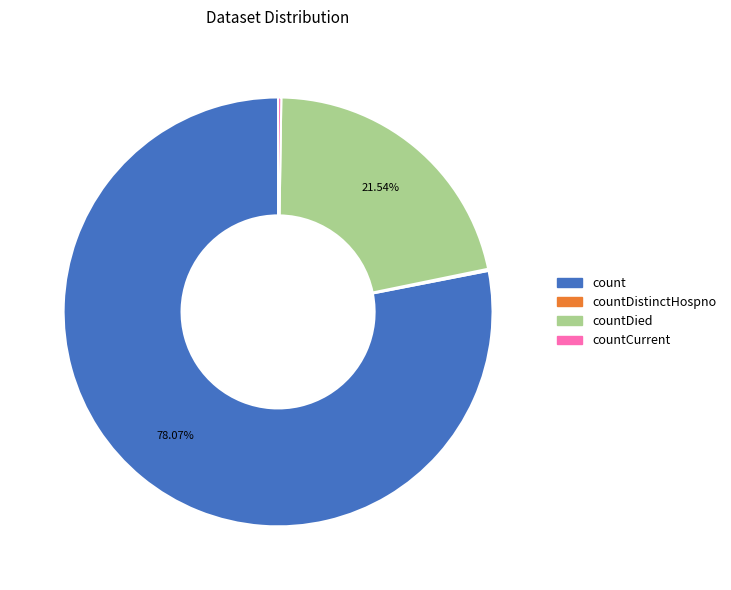

Which slice is the largest?

count